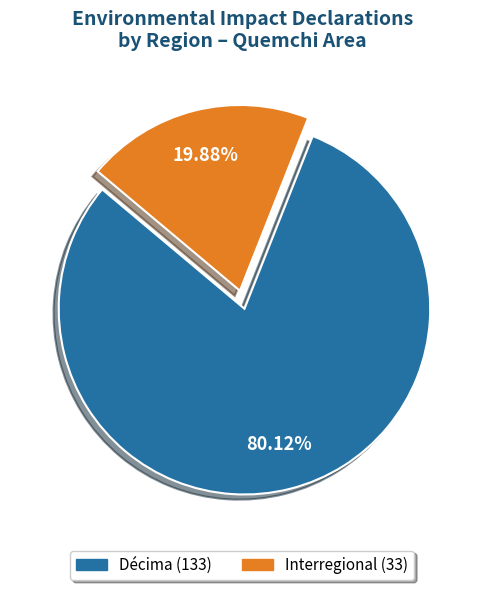

Is there a majority slice in this chart?

Yes